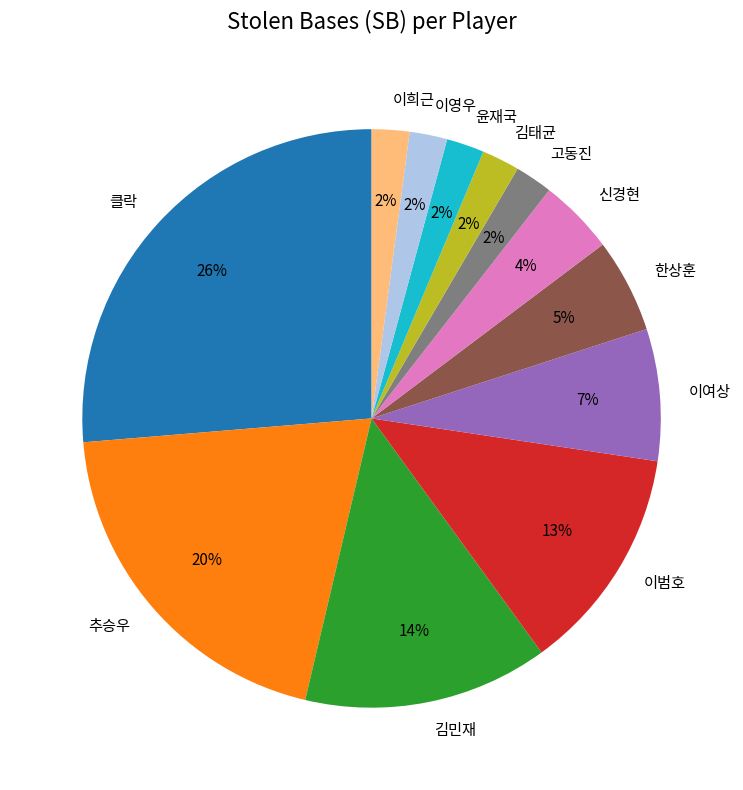

What is the ratio of the value at 윤재국 to the value at 추승우?

0.1